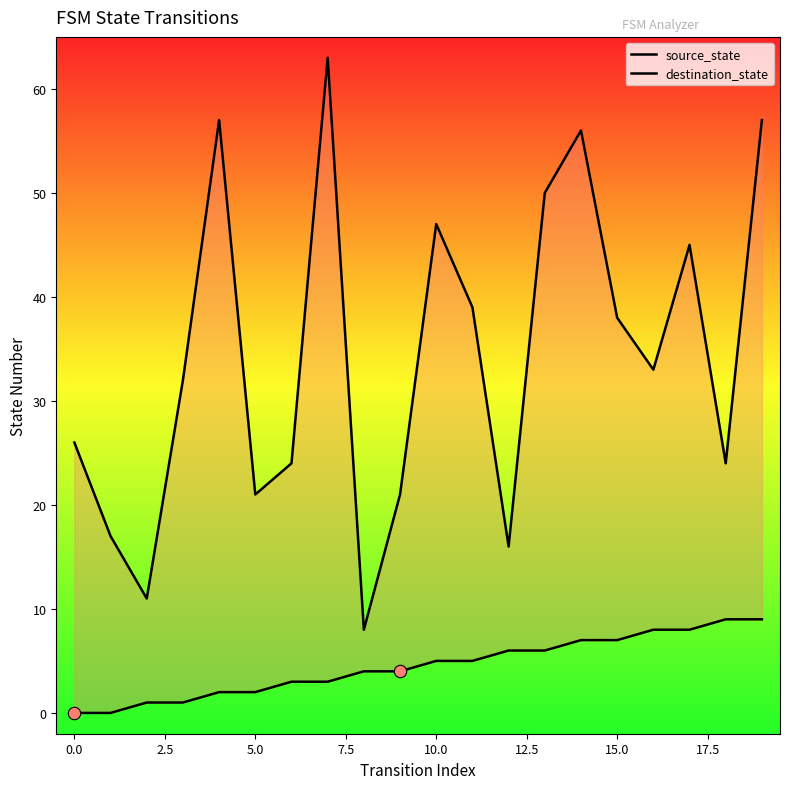

Which series contains the highest Y value?

destination_state